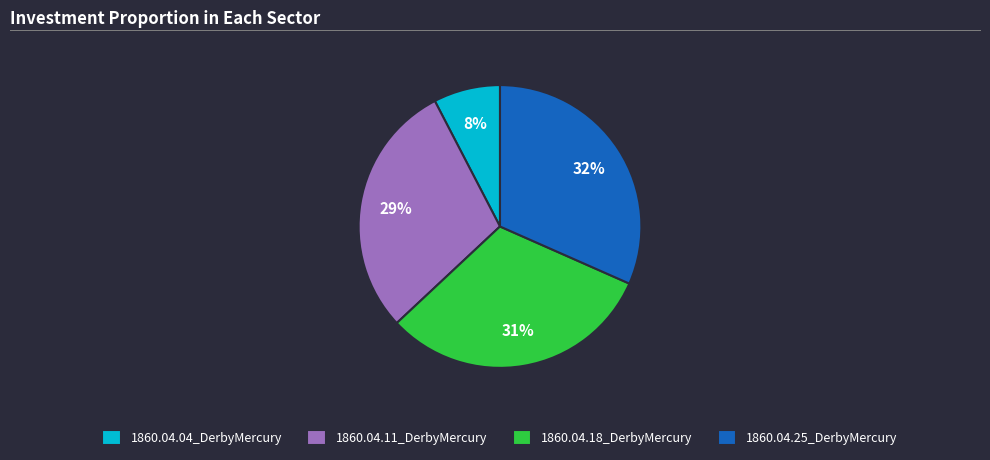

To the nearest percent, what is the difference between the largest and smallest slice percentages?

24%